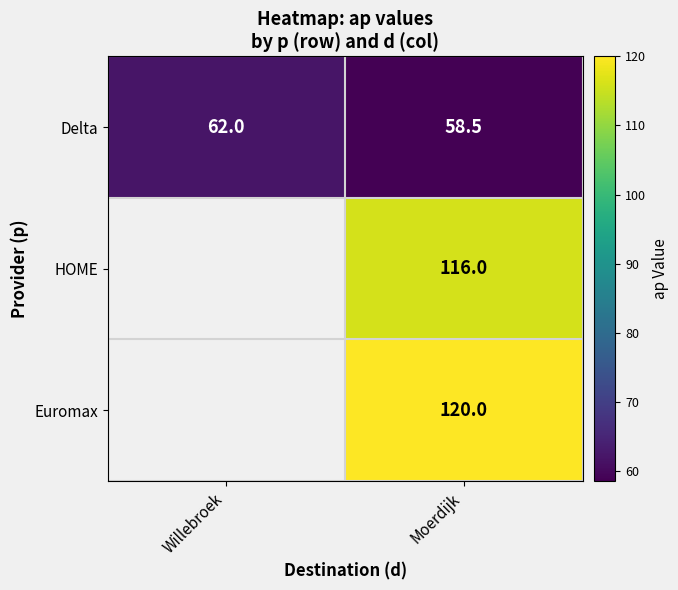

Which has a higher value, Moerdijk or Willebroek?

Willebroek